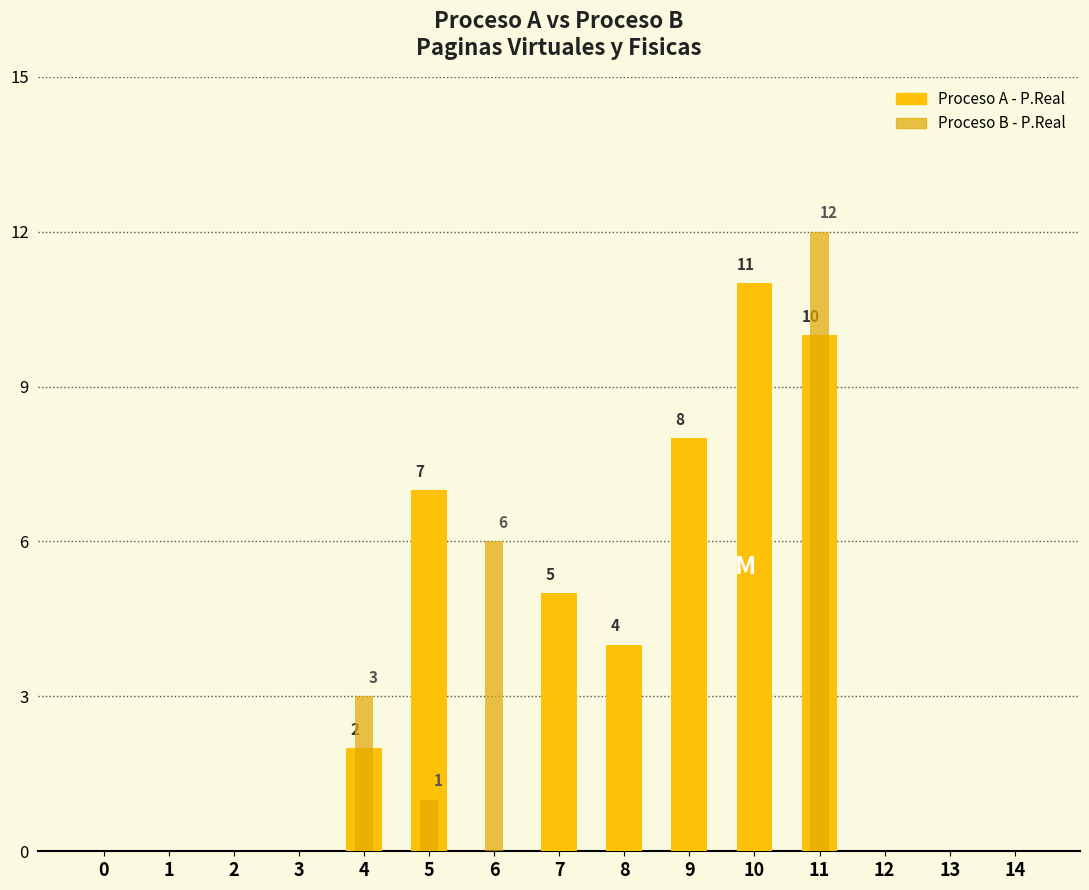

Does the chart contain stacked bars?

No